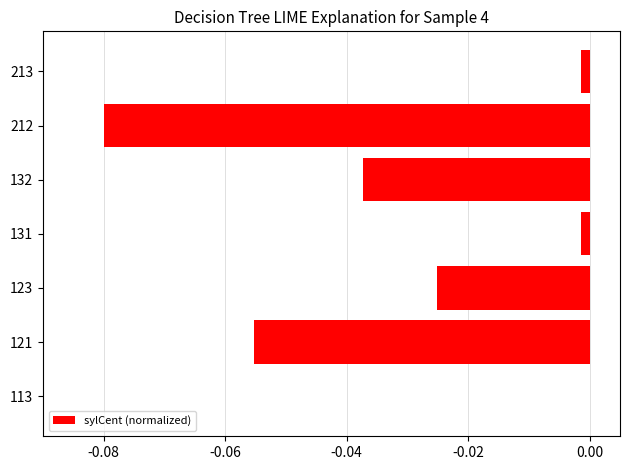

Which has a higher value, 212 or 123?

123